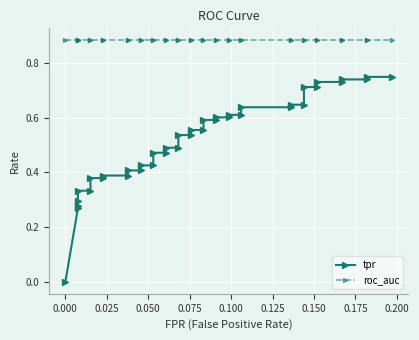

True or false: tpr and roc_auc intersect in this chart.

False